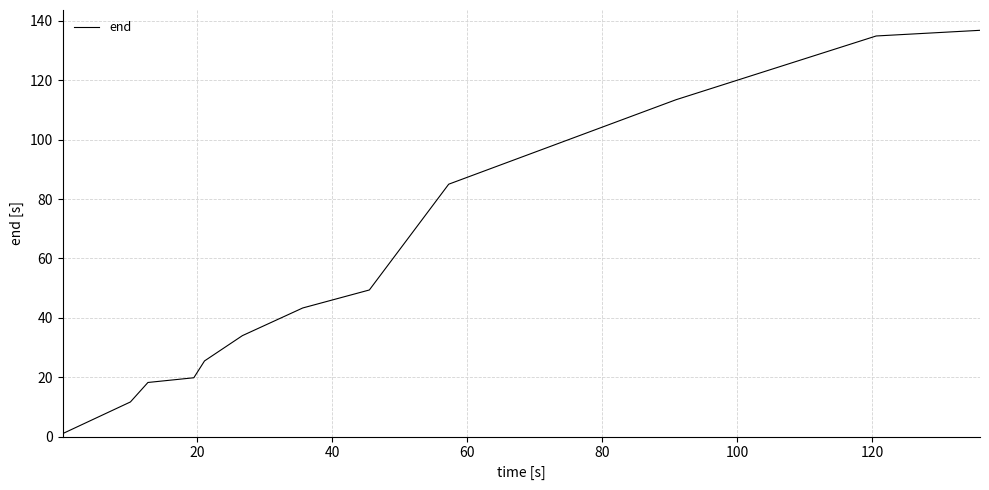

What is the maximum value shown in the chart?

136.8